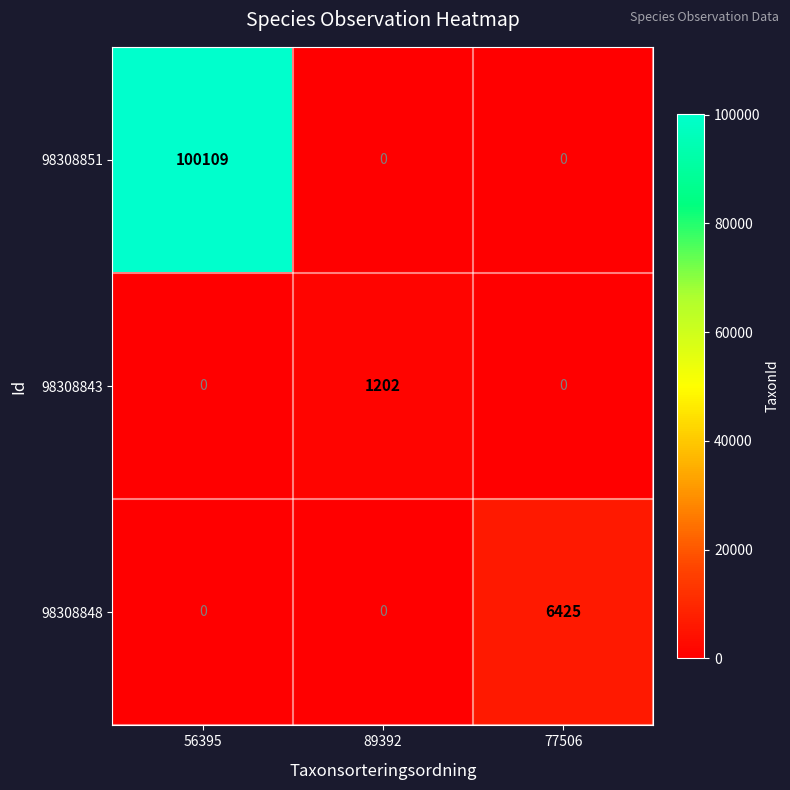

The value of 98308848 at 77506 is 6425. True or false?

True